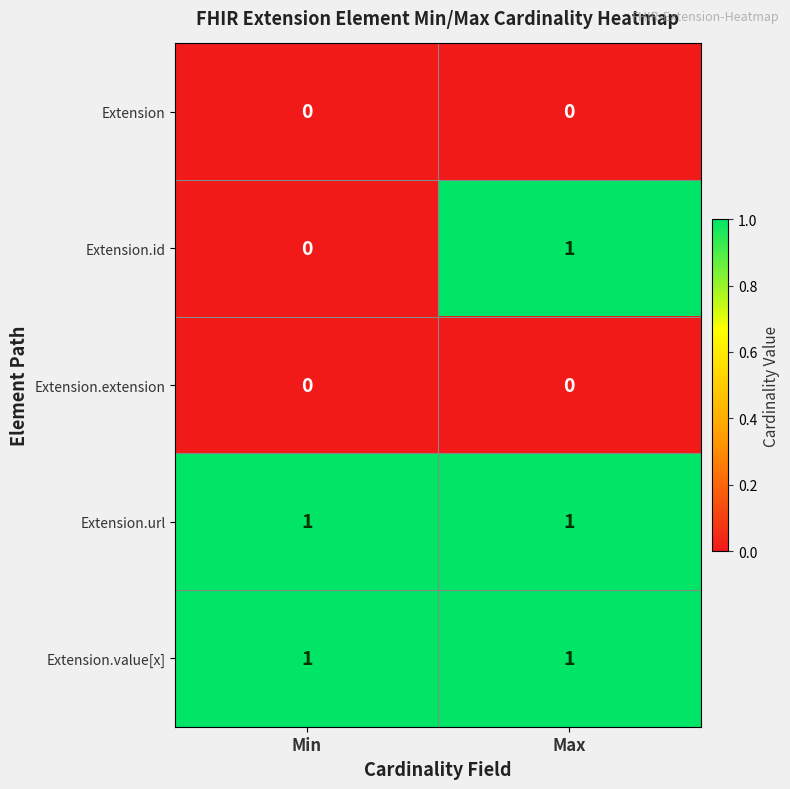

Reading right to left, list all the values displayed in this chart.

Extension: Max=0	Min=0
Extension.id: Max=1	Min=0
Extension.extension: Max=0	Min=0
Extension.url: Max=1	Min=1
Extension.value[x]: Max=1	Min=1